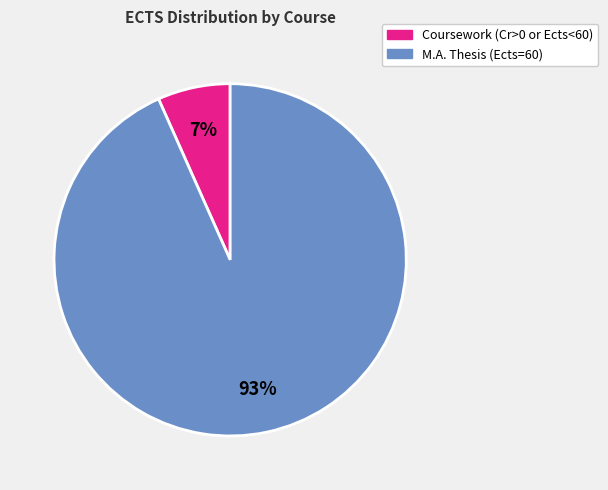

What is the smallest slice in the pie chart?

Coursework (Cr>0 or Ects<60)